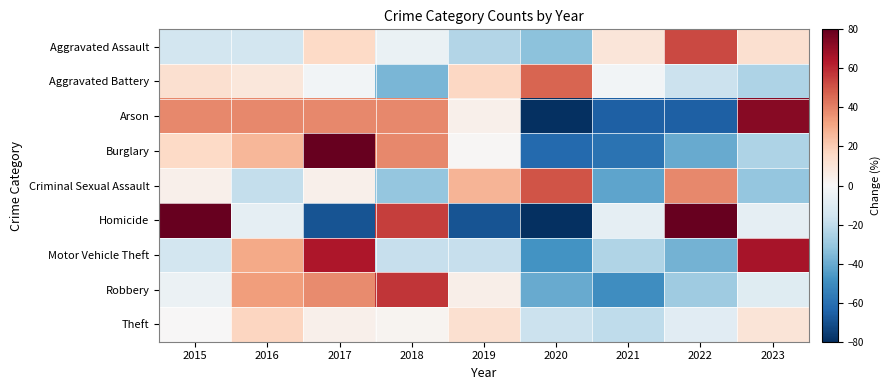

What is the difference between the highest and lowest values at 2021?

75.2